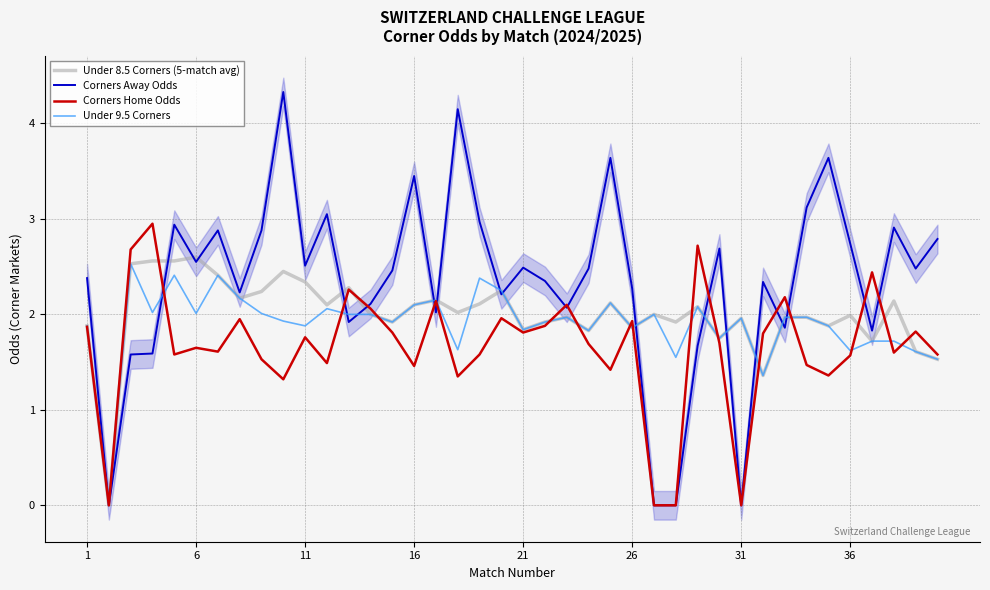

How many values in the Corners Home Odds series are below 1?

4